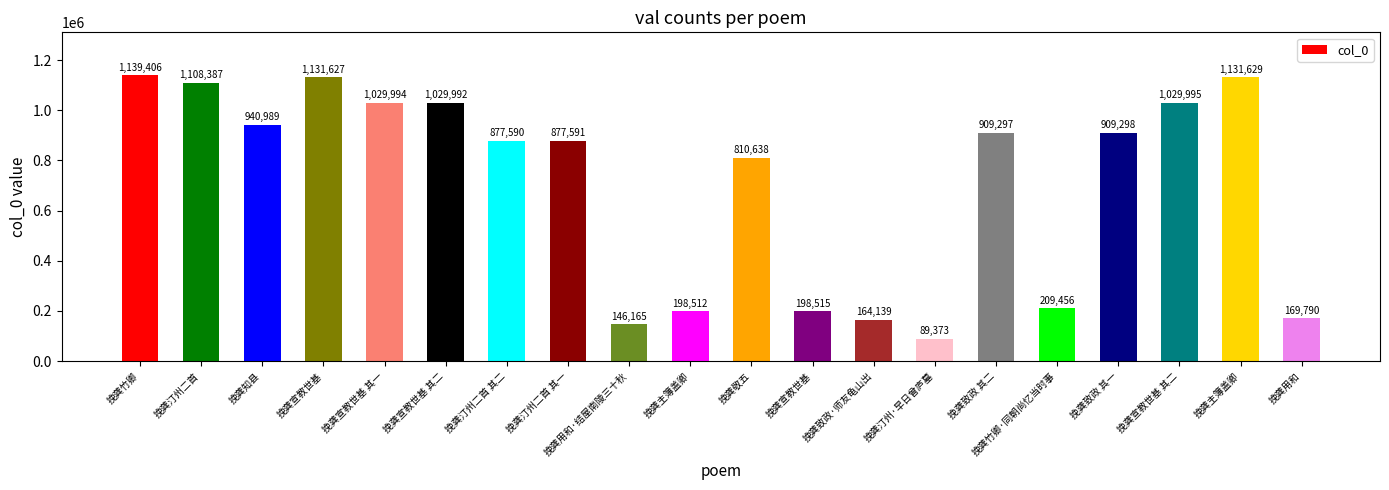

Does the chart contain any negative values?

No